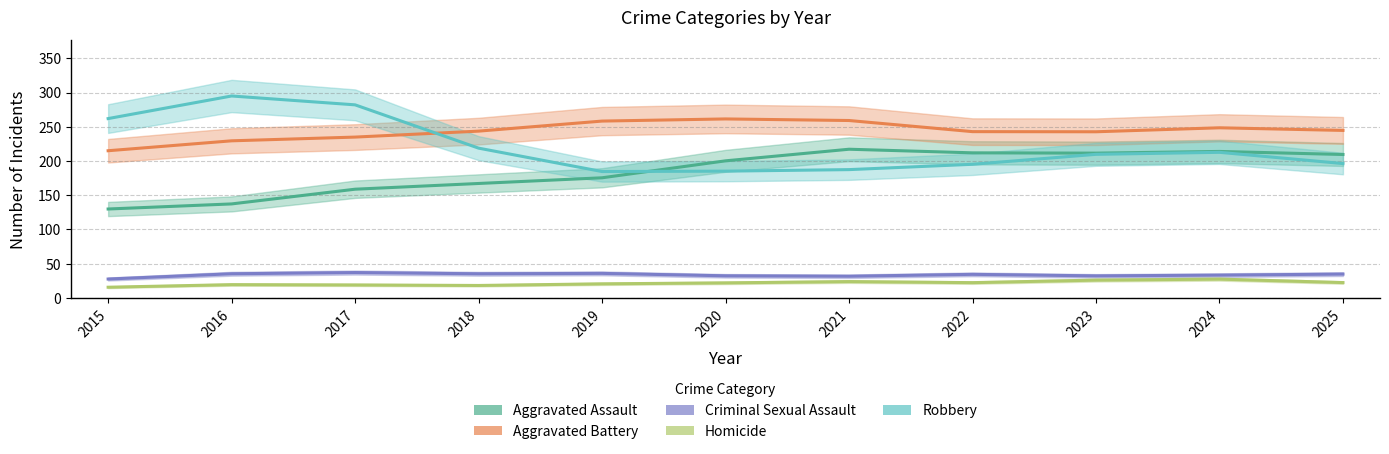

True or false: Criminal Sexual Assault has more than 2 interior local peaks.

True